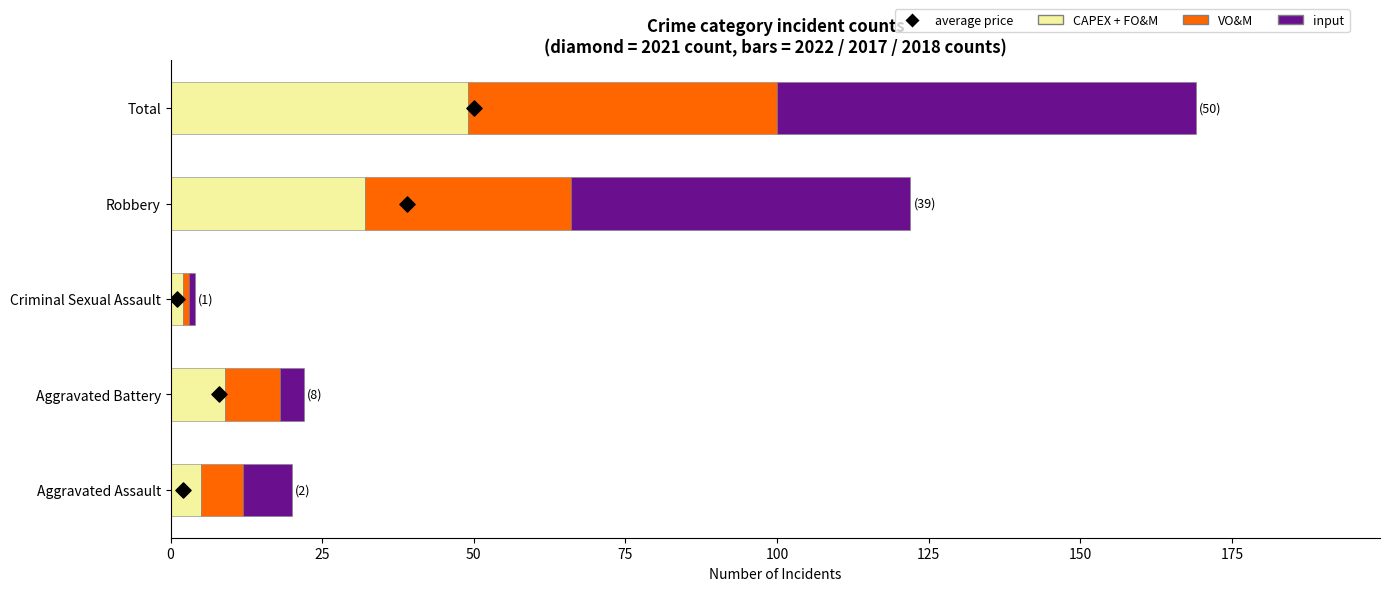

Which series has the widest spread of Y values?

input